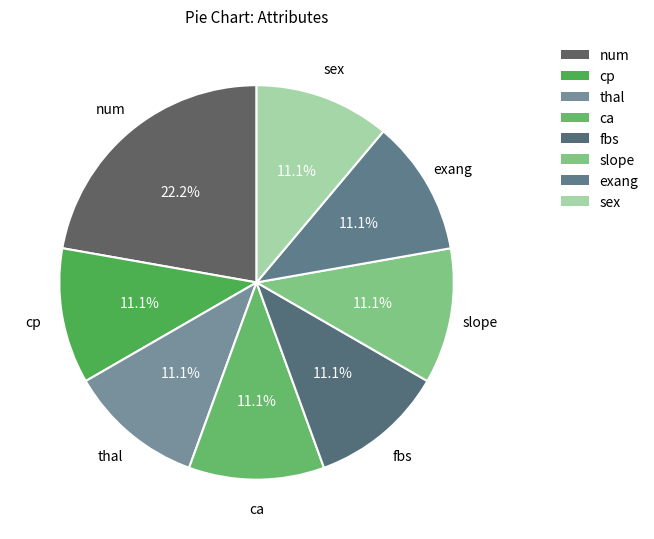

Does ca represent more than half of the total?

No